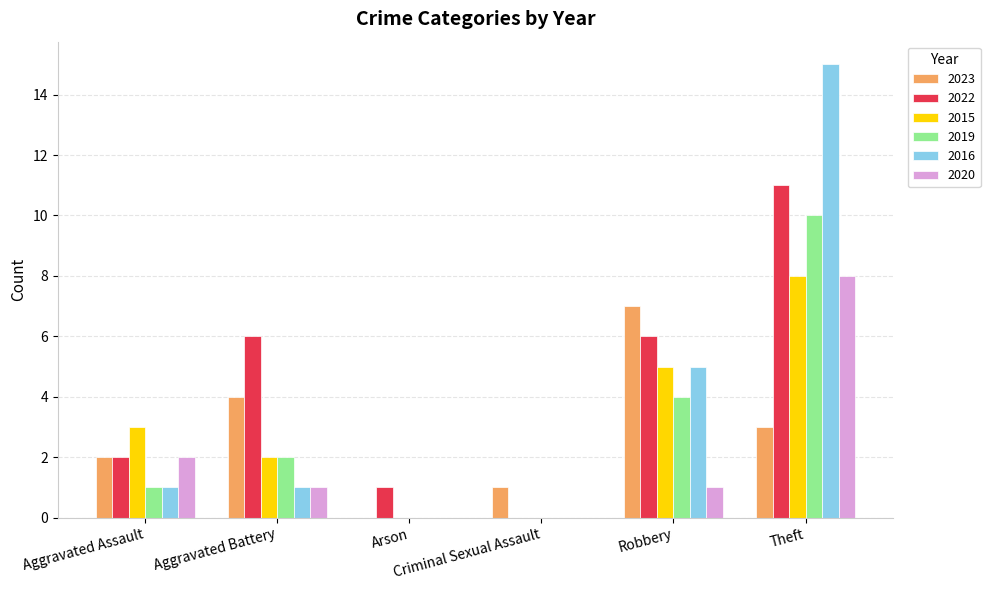

Which category has the highest value in the 2015 series?

Theft